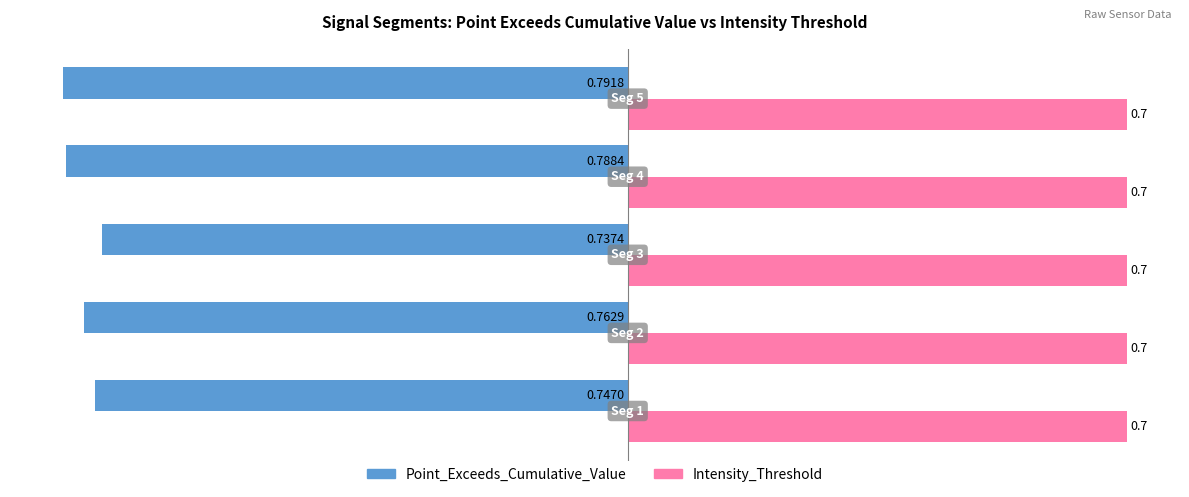

Which series has the widest spread of values?

Point_Exceeds_Cumulative_Value